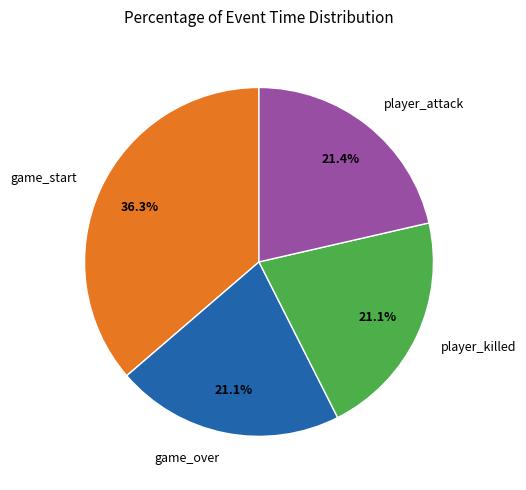

Is there a majority slice in this chart?

No